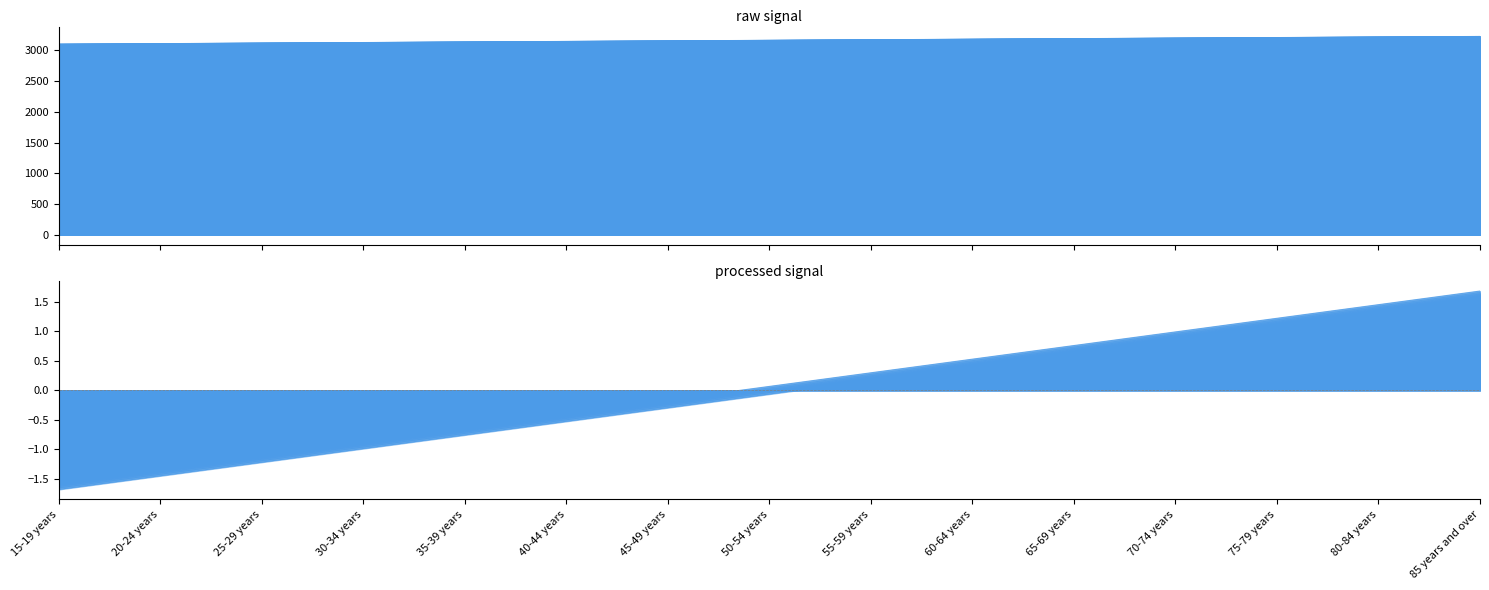

True or false: One child and Two children intersect in this chart.

False